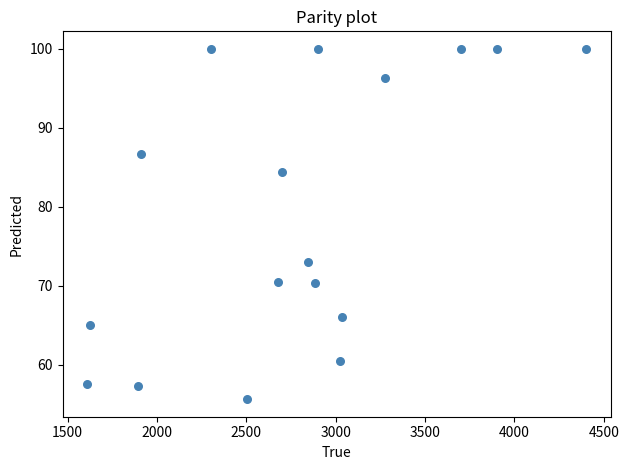

What Y value in the scatter plot is closest to 77?

73.0